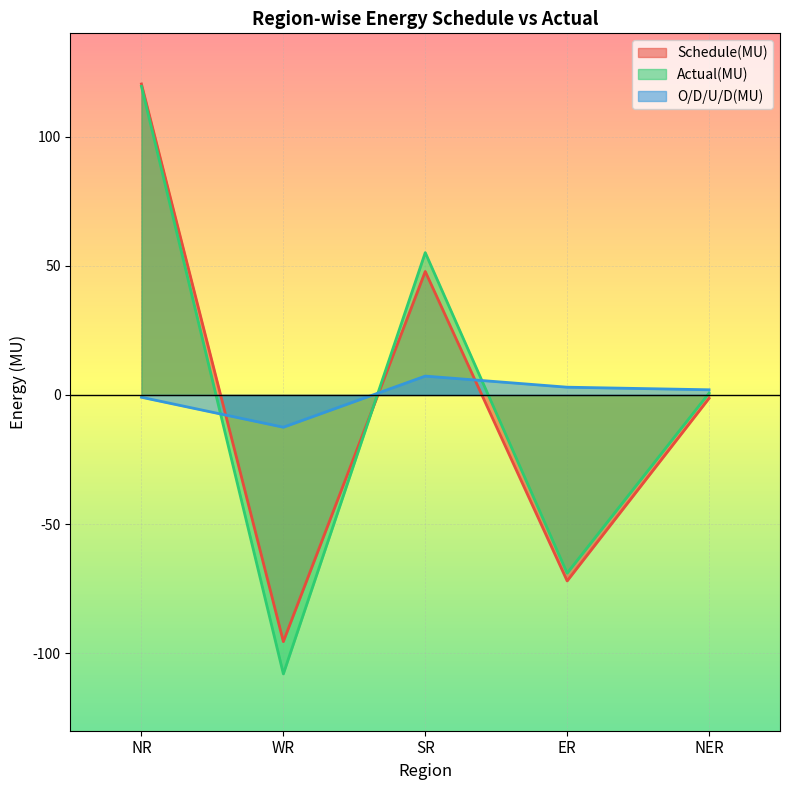

What is the difference between the second highest and minimum values in the Schedule(MU) series?

143.3